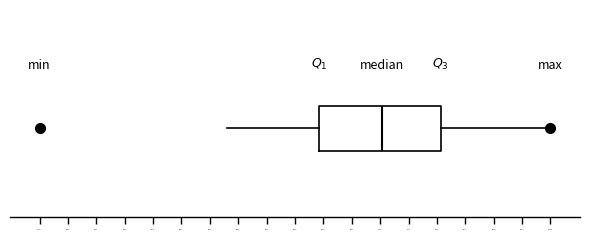

Transcribe this box plot: give where the median line is, the range the box spans, and where the two whiskers end, as read against the x-axis. The values are not printed on the chart, so give them approximately, as read against the axis.

median 0.635, box 0.530 to 0.735, whiskers 0.370 to 0.920